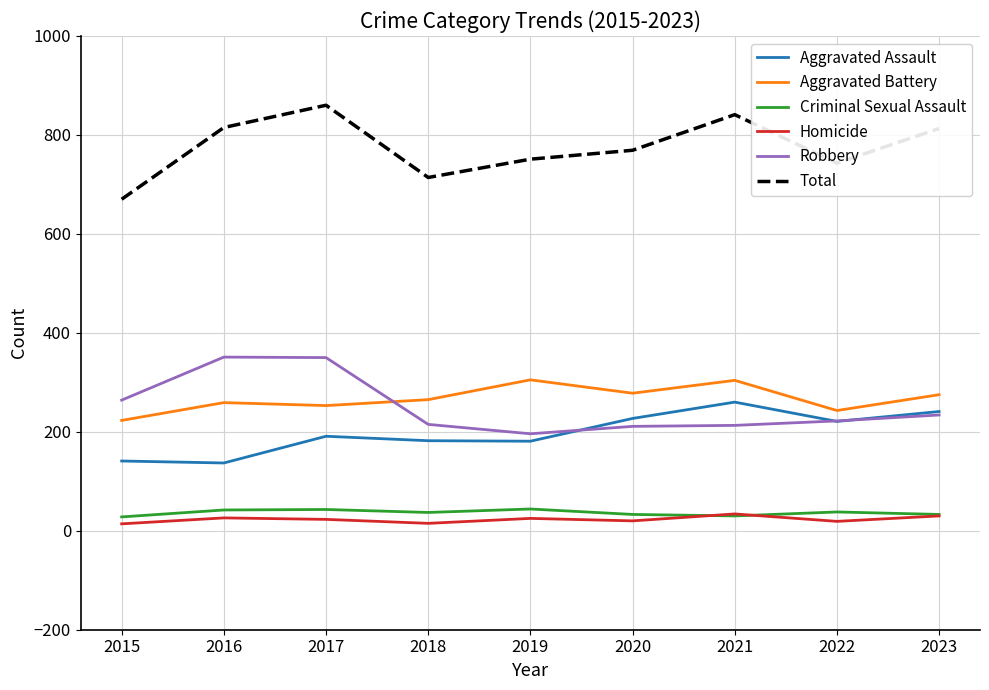

What is the total value across all series at 2019?

1502